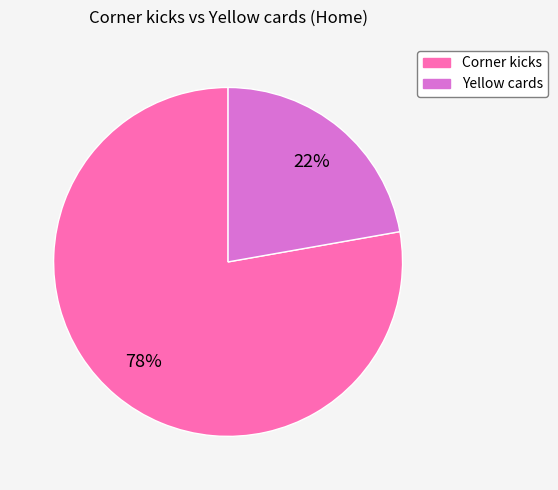

Is the sum of Corner kicks and Yellow cards greater than half?

Yes